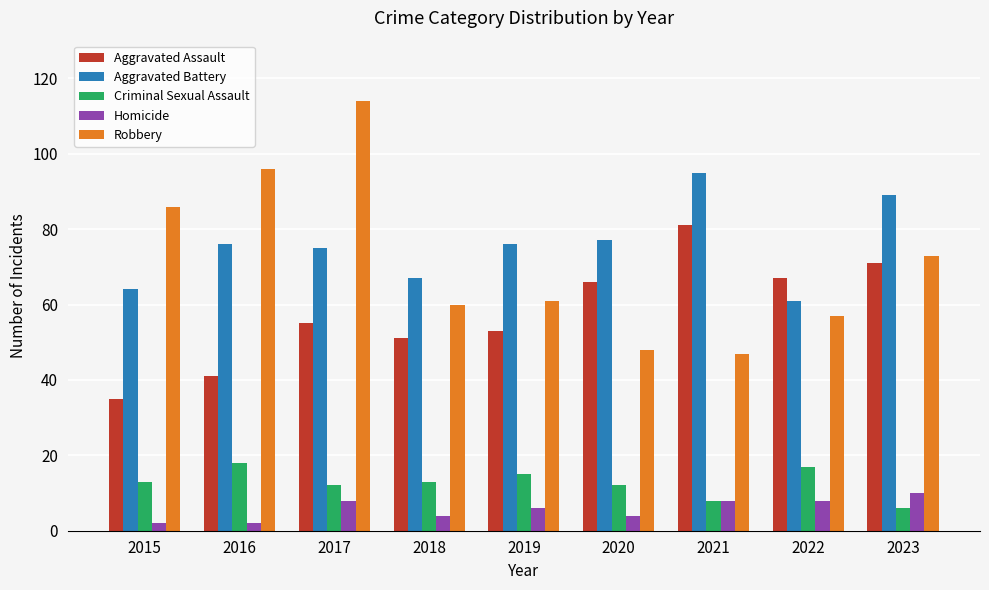

What is the total value across all series at 2019?

211